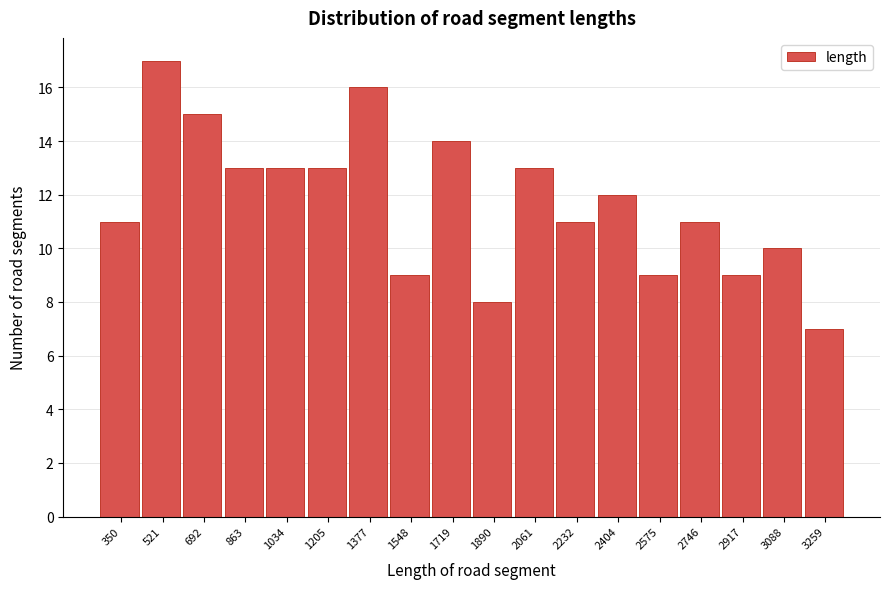

Reading left to right, extract all data points from this chart.

350=11	521=17	692=15	863=13	1034=13	1205=13	1377=16	1548=9	1719=14	1890=8	2061=13	2232=11	2404=12	2575=9	2746=11	2917=9	3088=10	3259=7